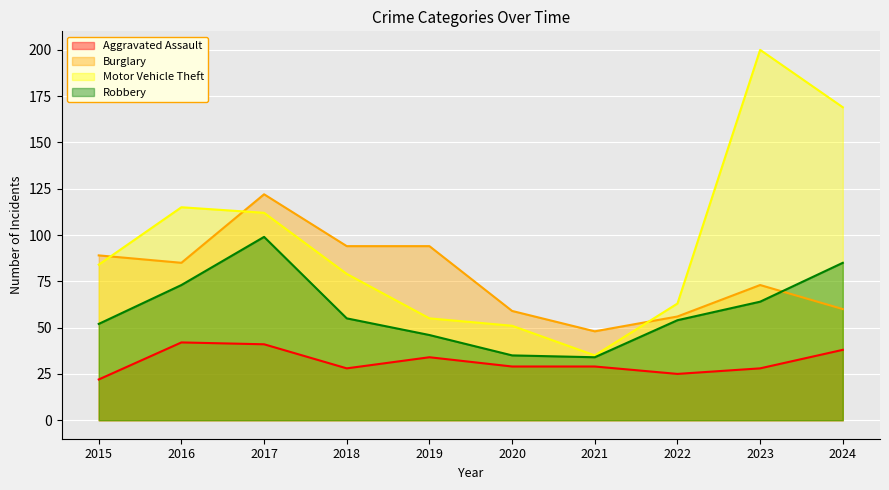

How many lines are shown in the chart?

4